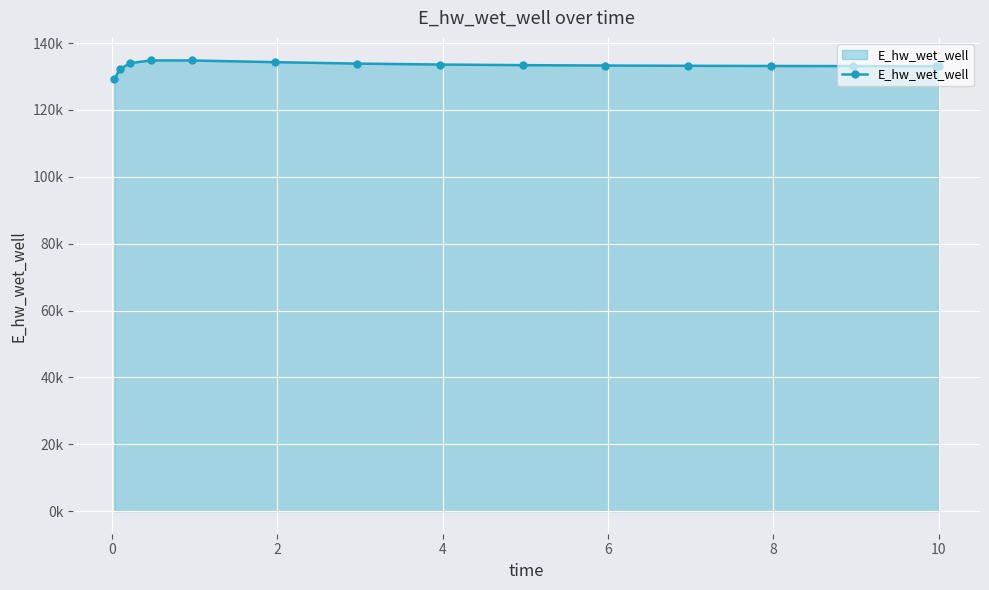

Is this an area chart (filled region under the line)?

Yes